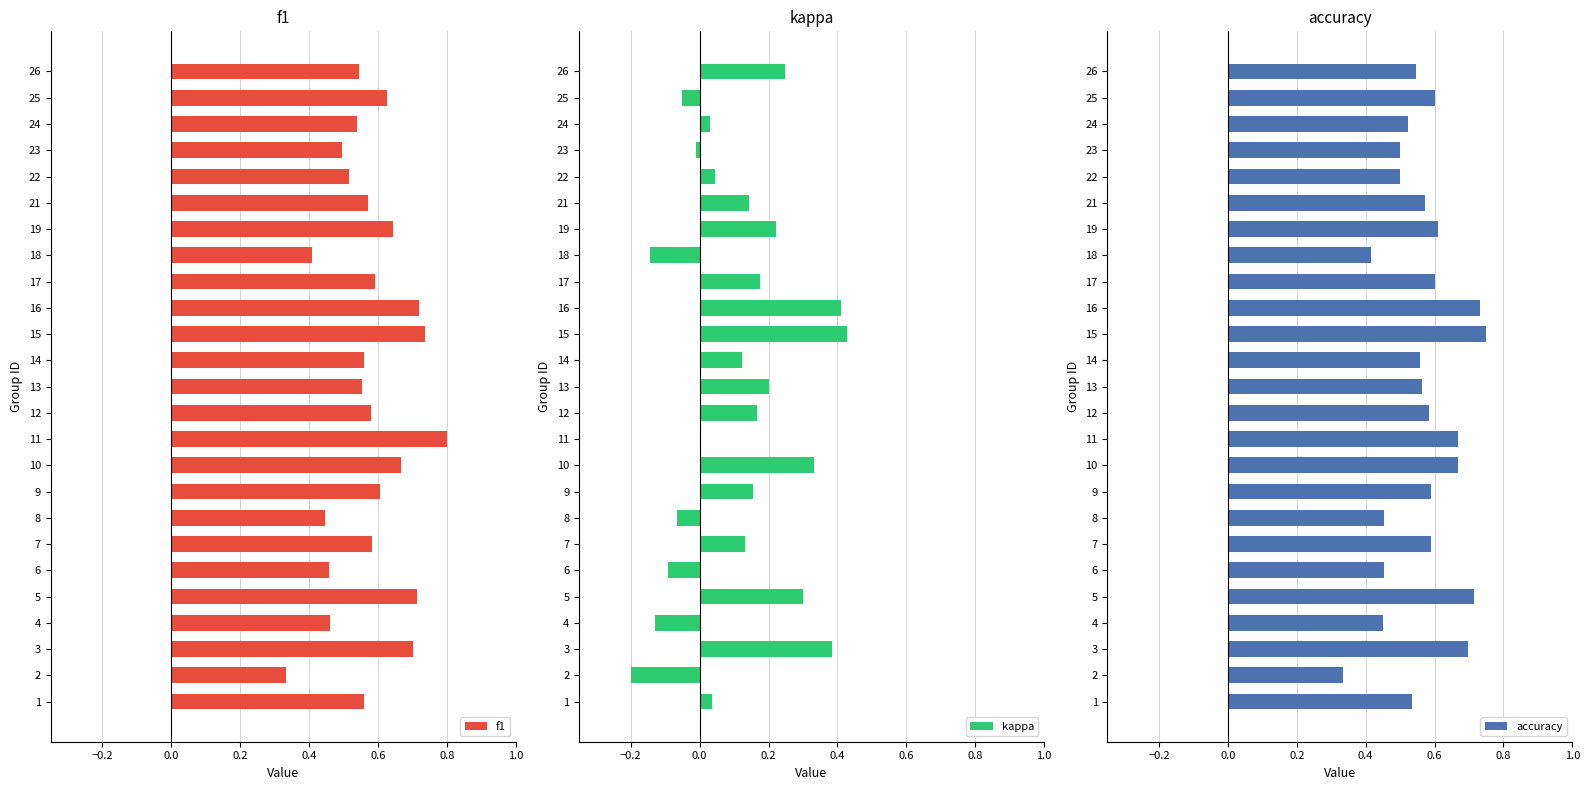

True or false: f1 has a value of 0.9 at 23.

False